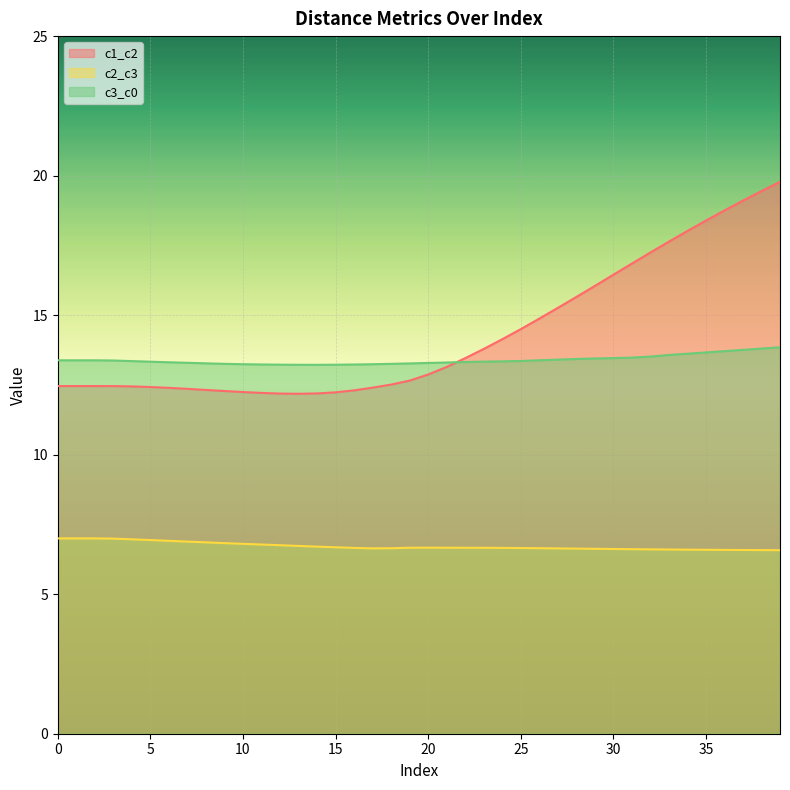

What is the smallest value displayed?

6.6